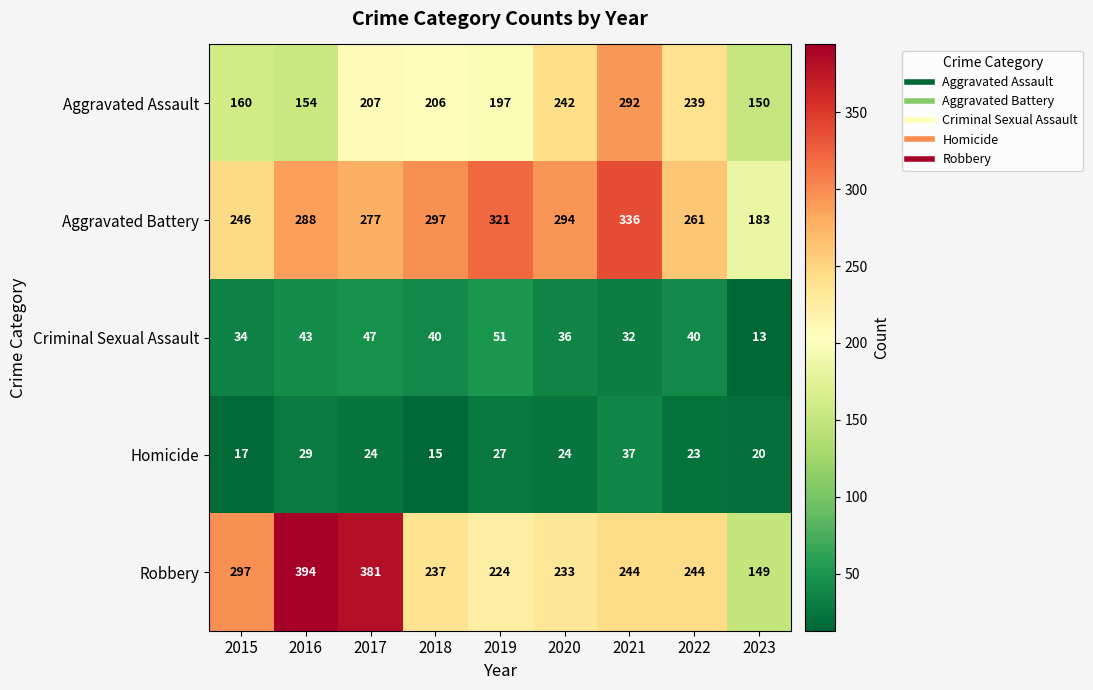

Count the number of categories in the chart.

9